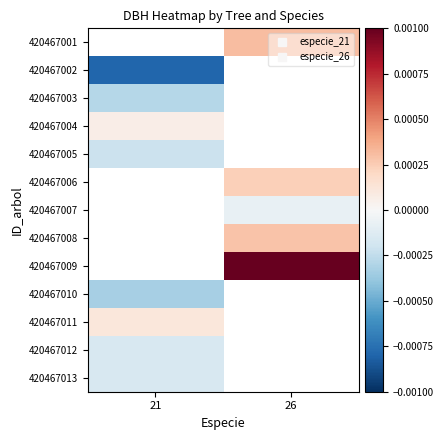

Count the number of categories in the chart.

2